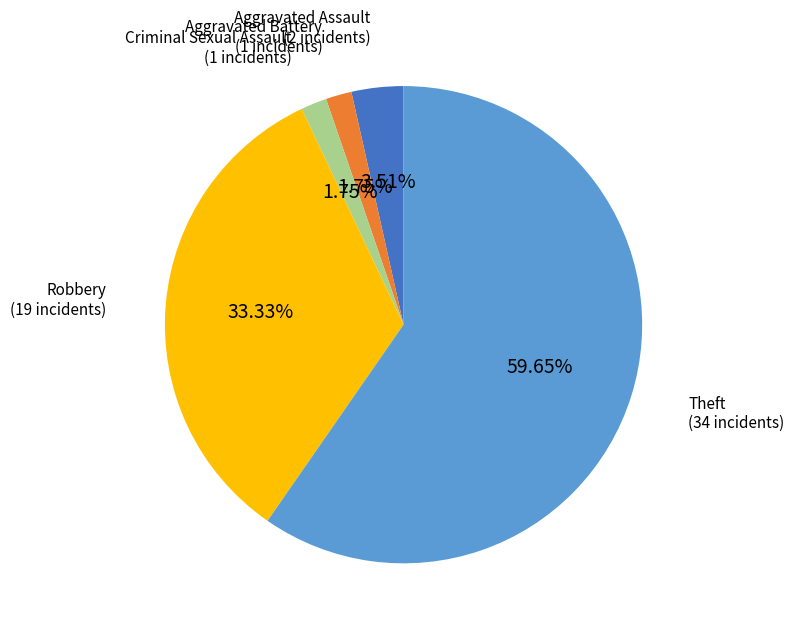

Does Theft account for over 50% of the chart?

Yes